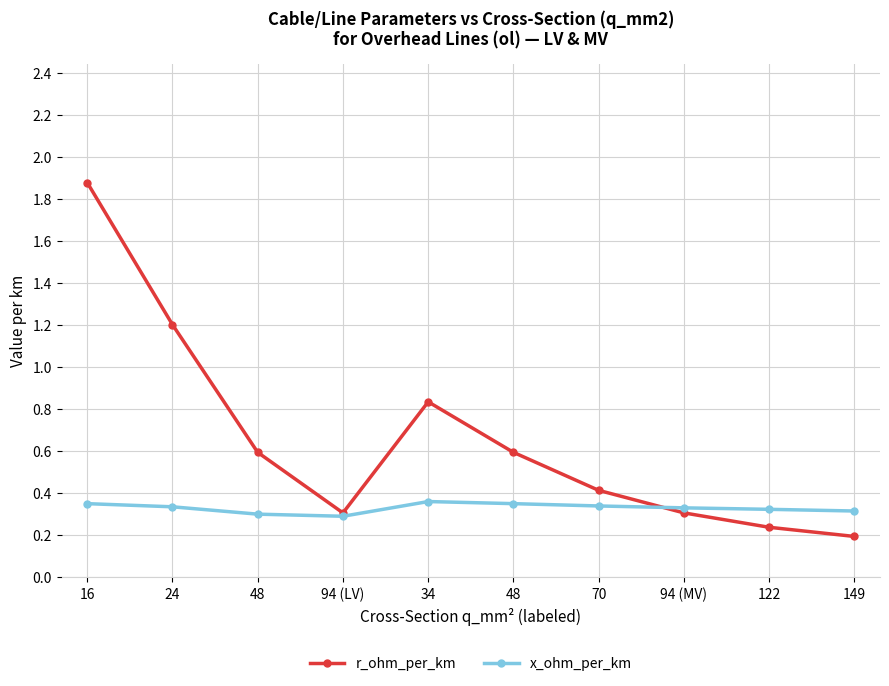

List the labels in order of x_ohm_per_km value, largest first.

34, 16, 48, 70, 24, 94 (MV), 122, 149, 48, 94 (LV)